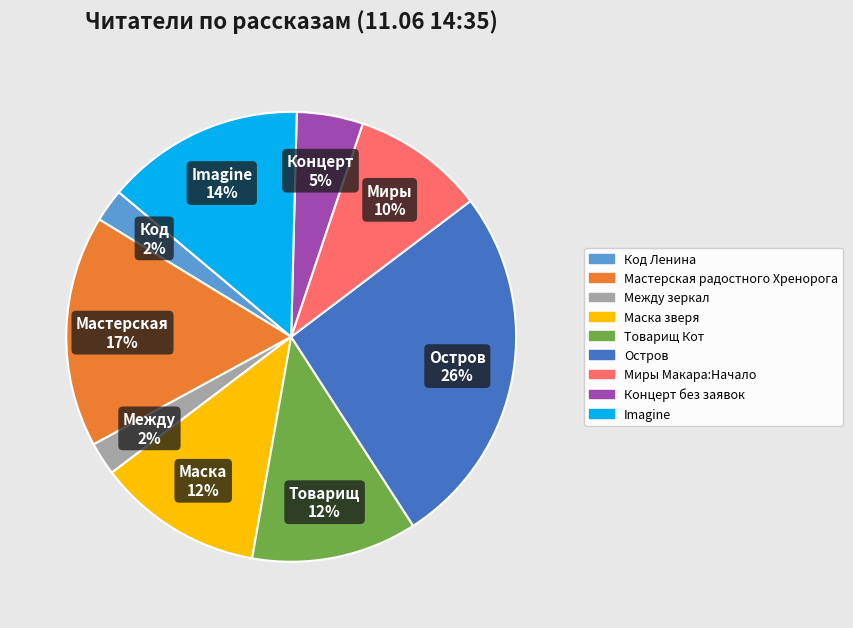

Which category has the biggest portion of the pie?

Остров